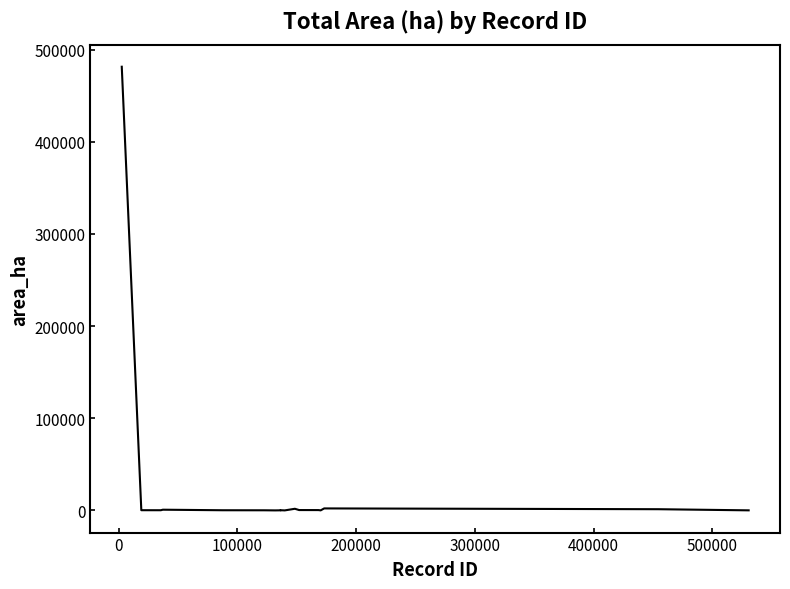

How many values exceed 253?

10